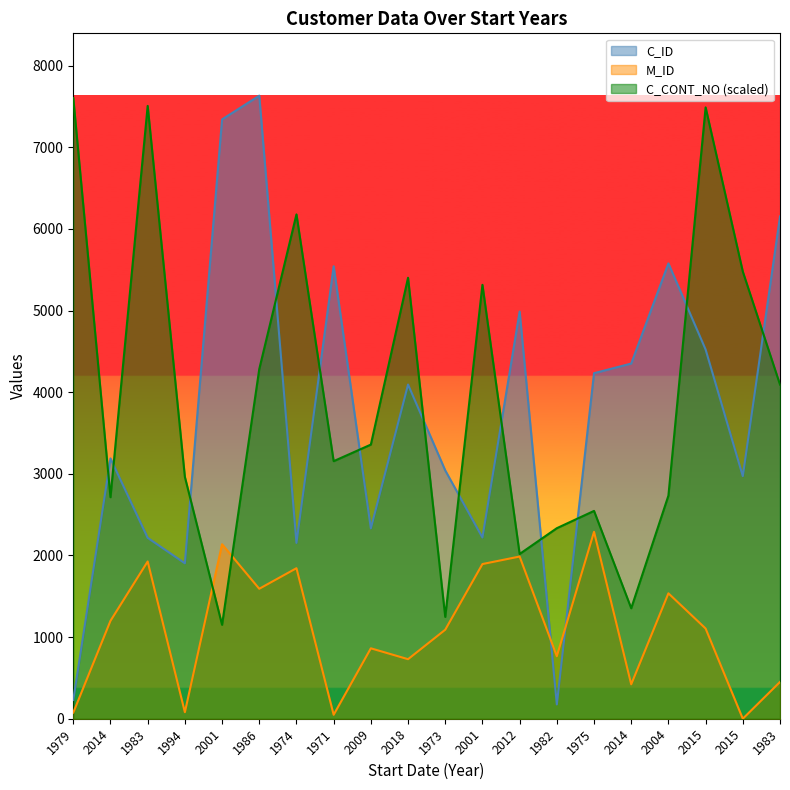

Rank the series at 2015 from highest to lowest value.

C_CONT_NO, C_ID, M_ID